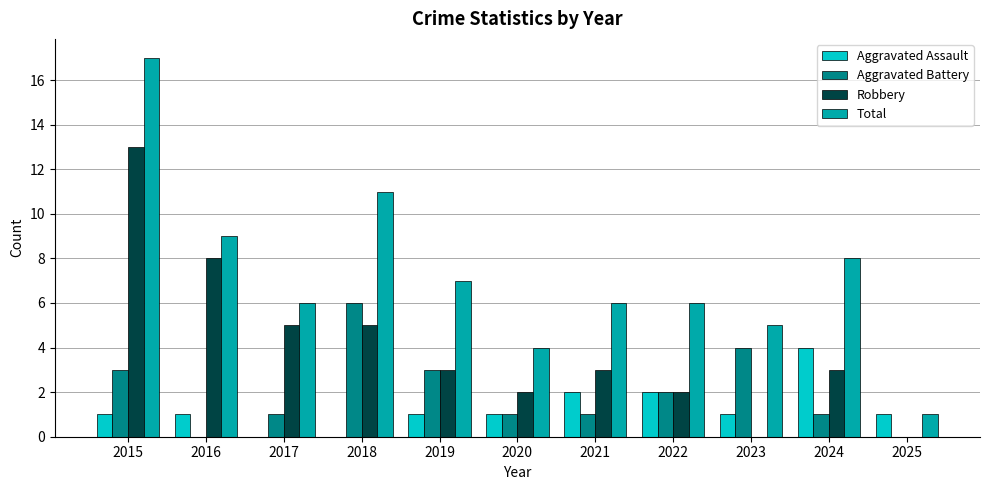

Read the Robbery value at 2016, to the nearest 10.

10